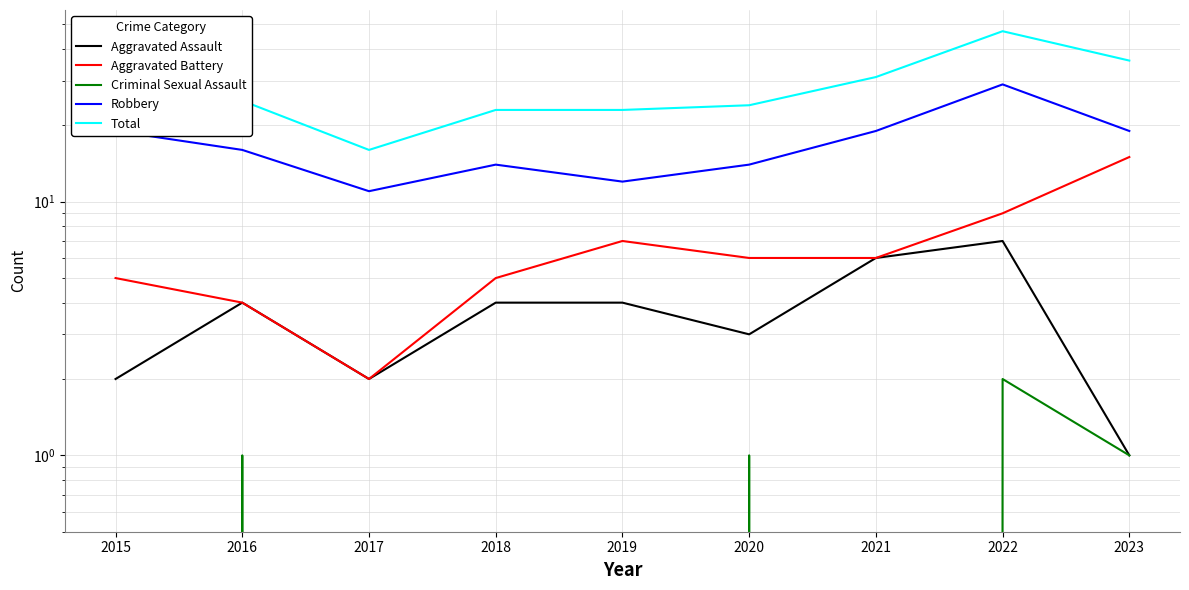

Rank the categories by Aggravated Assault value from highest to lowest.

2022, 2021, 2016, 2018, 2019, 2020, 2015, 2017, 2023